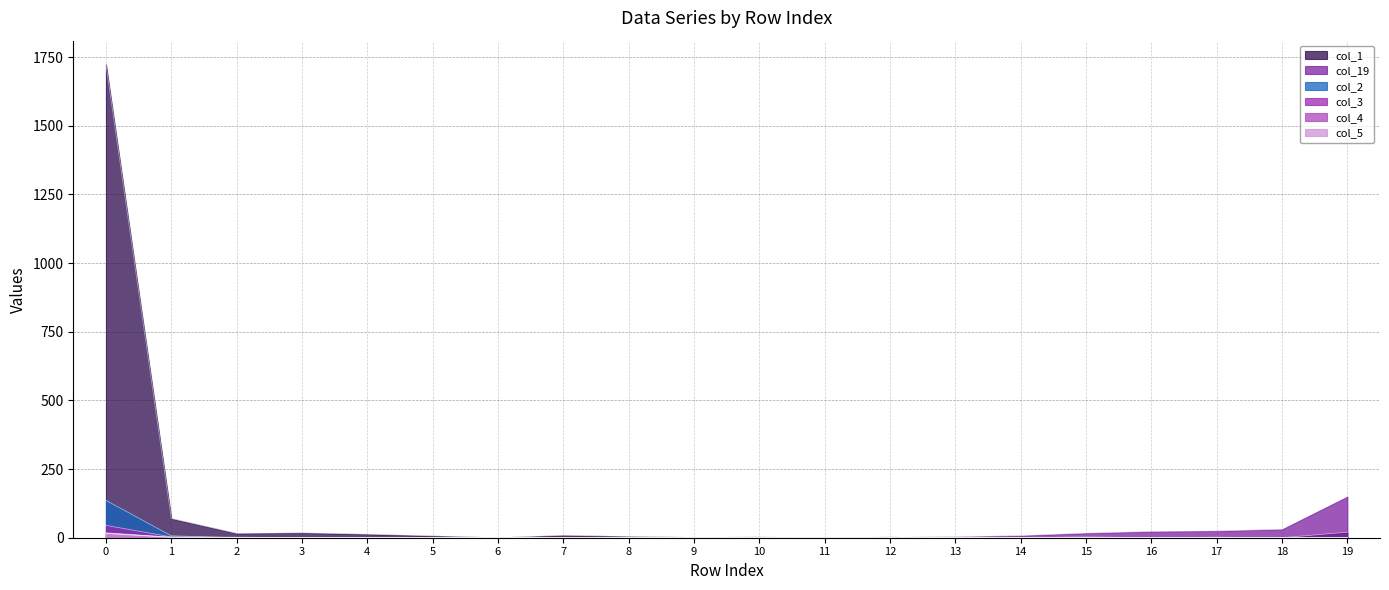

How many interior local valleys does the col_3 series have?

1